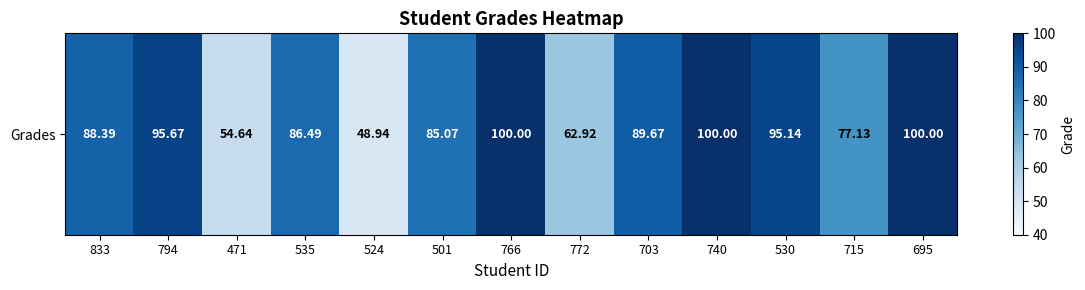

What is the difference between the maximum and minimum values?

51.1